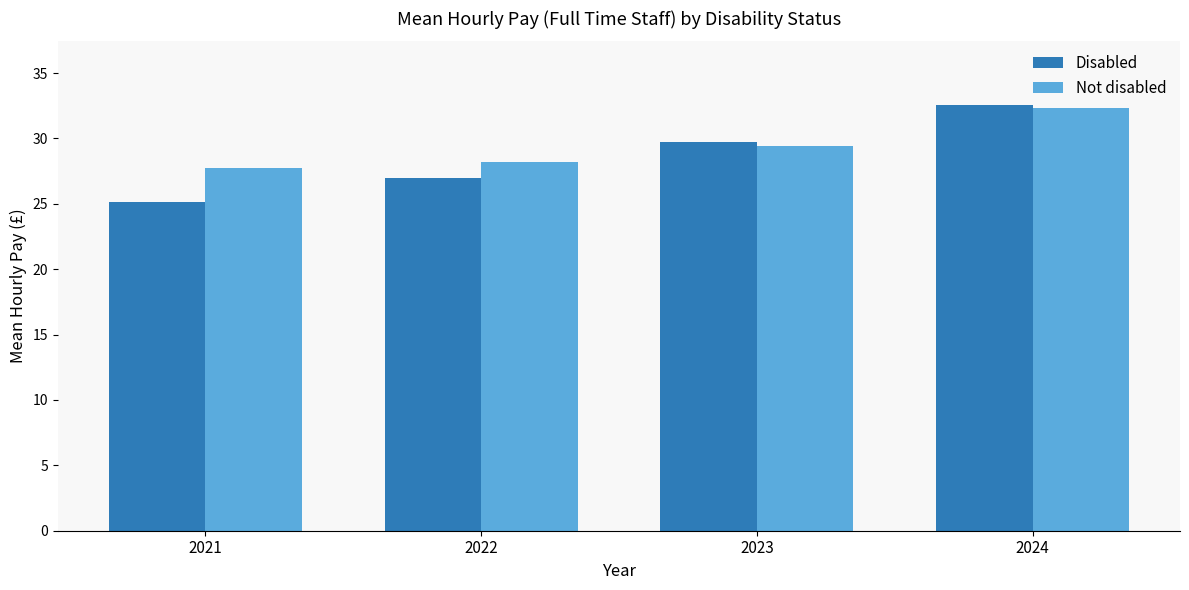

What is the sum of all Disabled values?

114.3